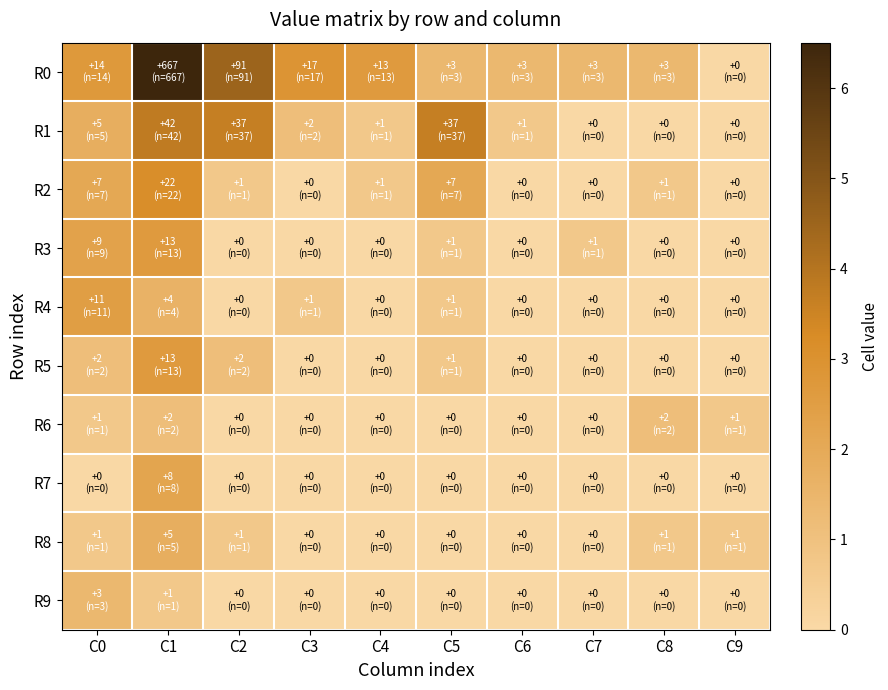

Between C7 and C9, which series saw the biggest shift?

R0